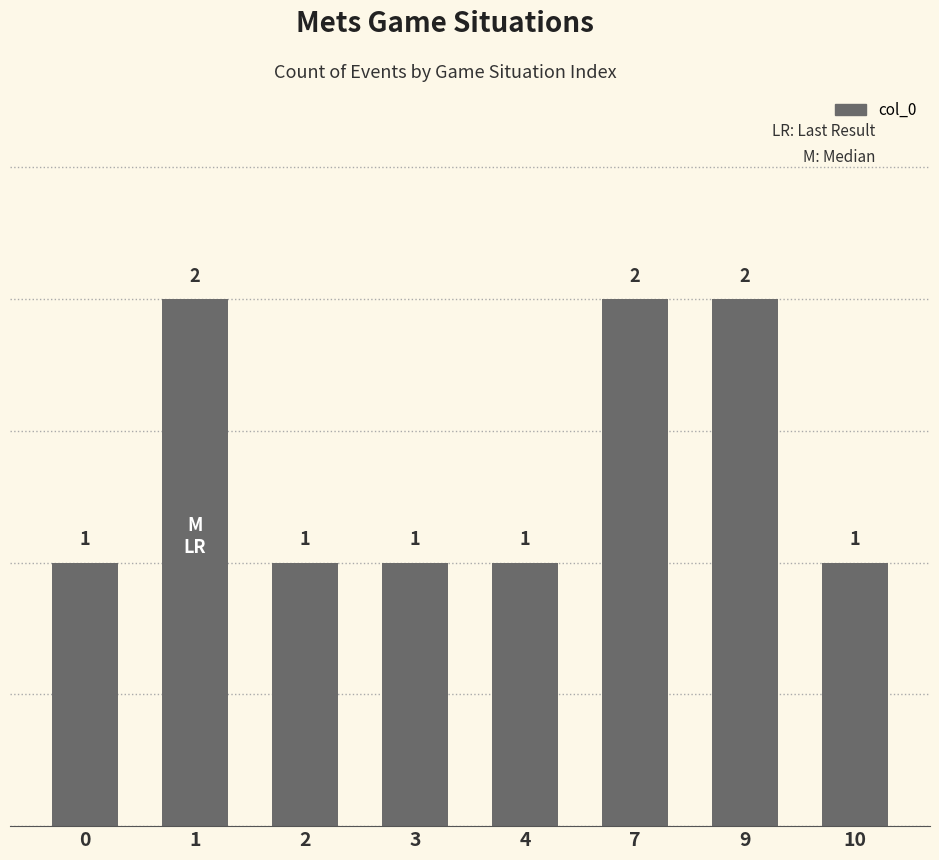

Reading right to left, transcribe all the data shown in this chart.

1	2	2	1	1	1	2	1